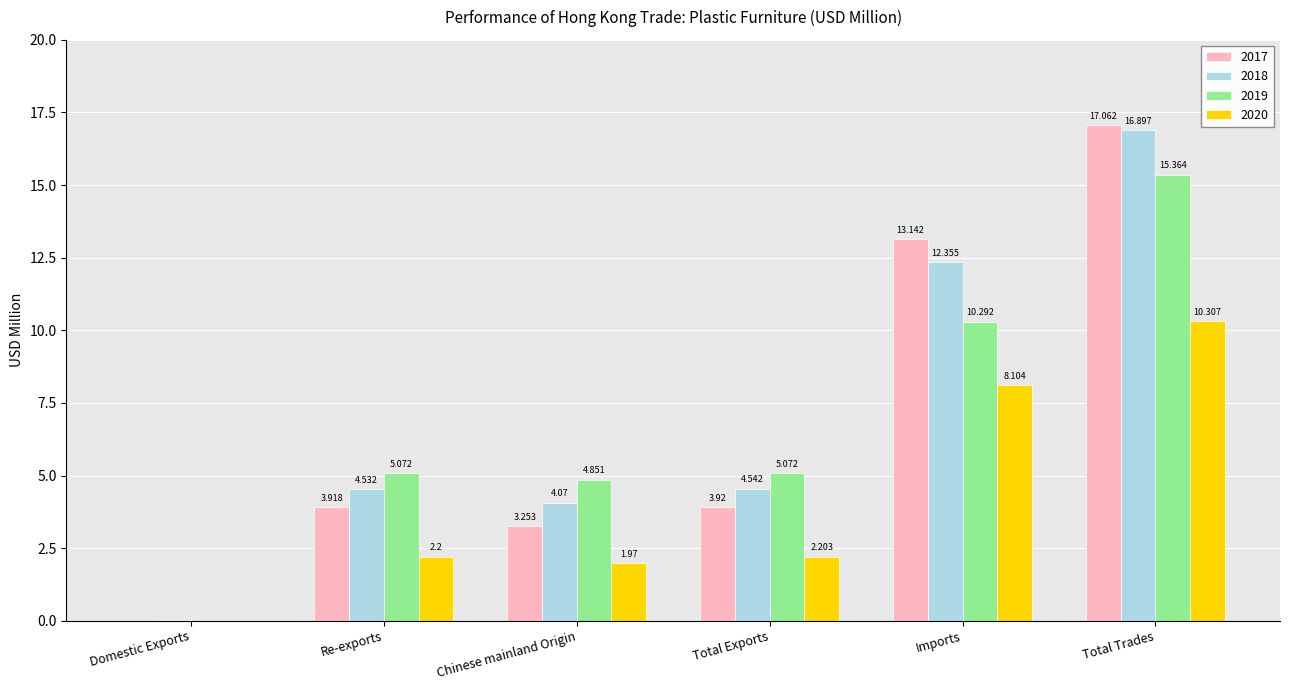

At which label is 2020 closest to 5?

Total Exports